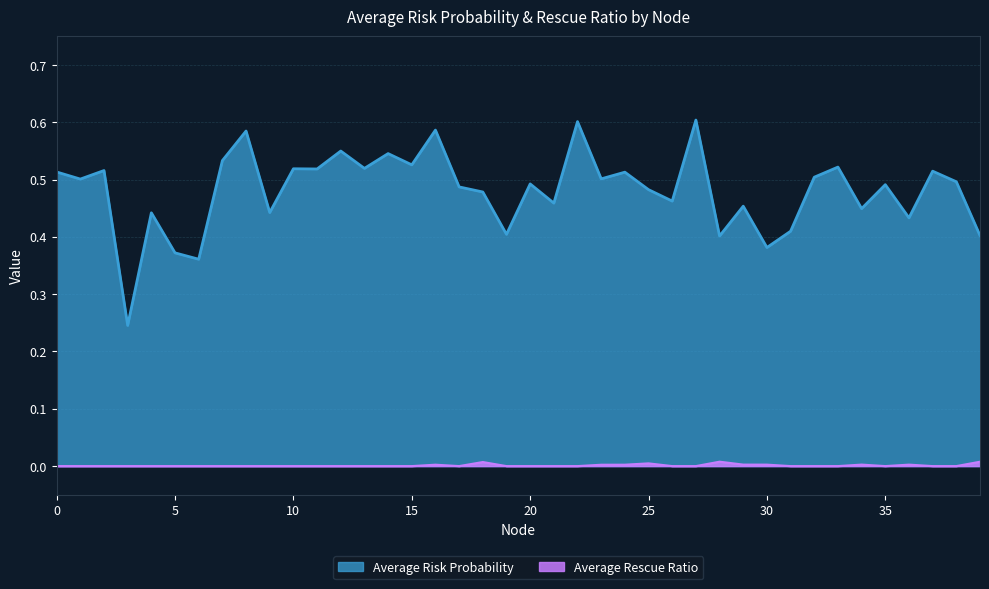

Rank the categories by Average Risk Probability value from highest to lowest.

27, 22, 16, 8, 12, 14, 7, 15, 33, 13, 10, 11, 2, 37, 0, 24, 32, 23, 1, 38, 20, 35, 17, 25, 18, 26, 21, 29, 34, 9, 4, 36, 31, 19, 39, 28, 30, 5, 6, 3